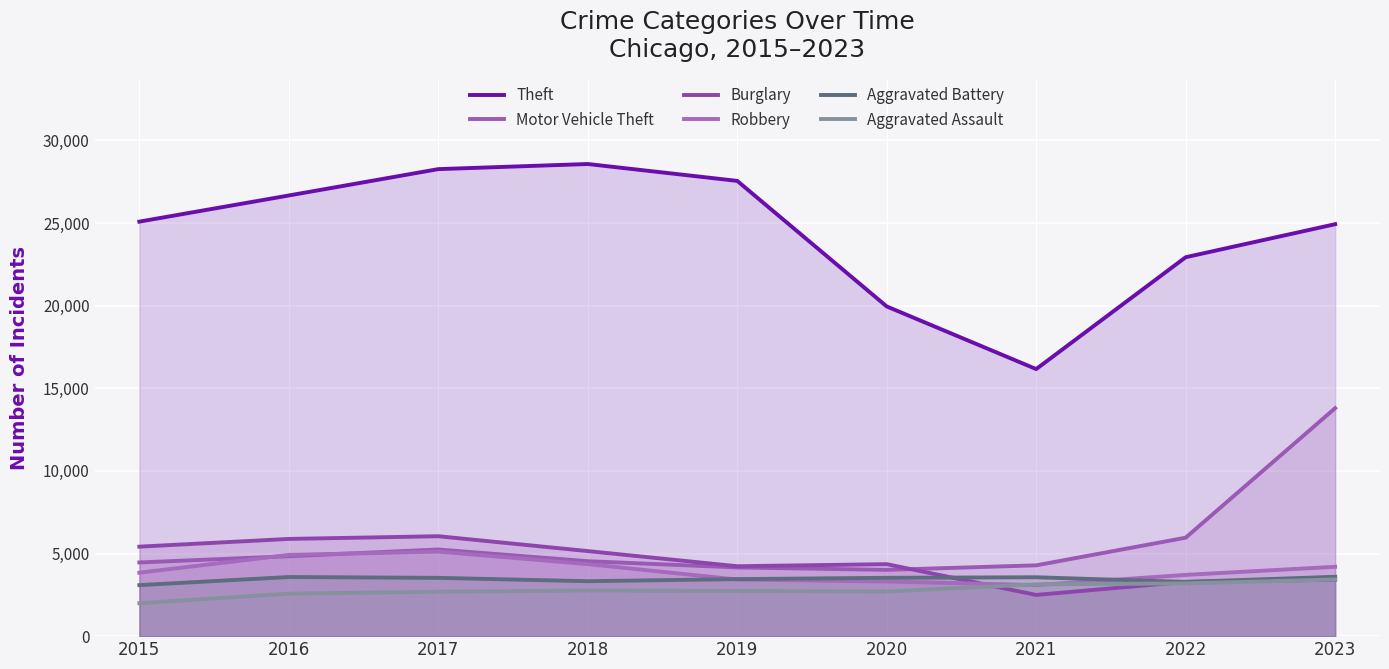

How many lines are shown in the chart?

6